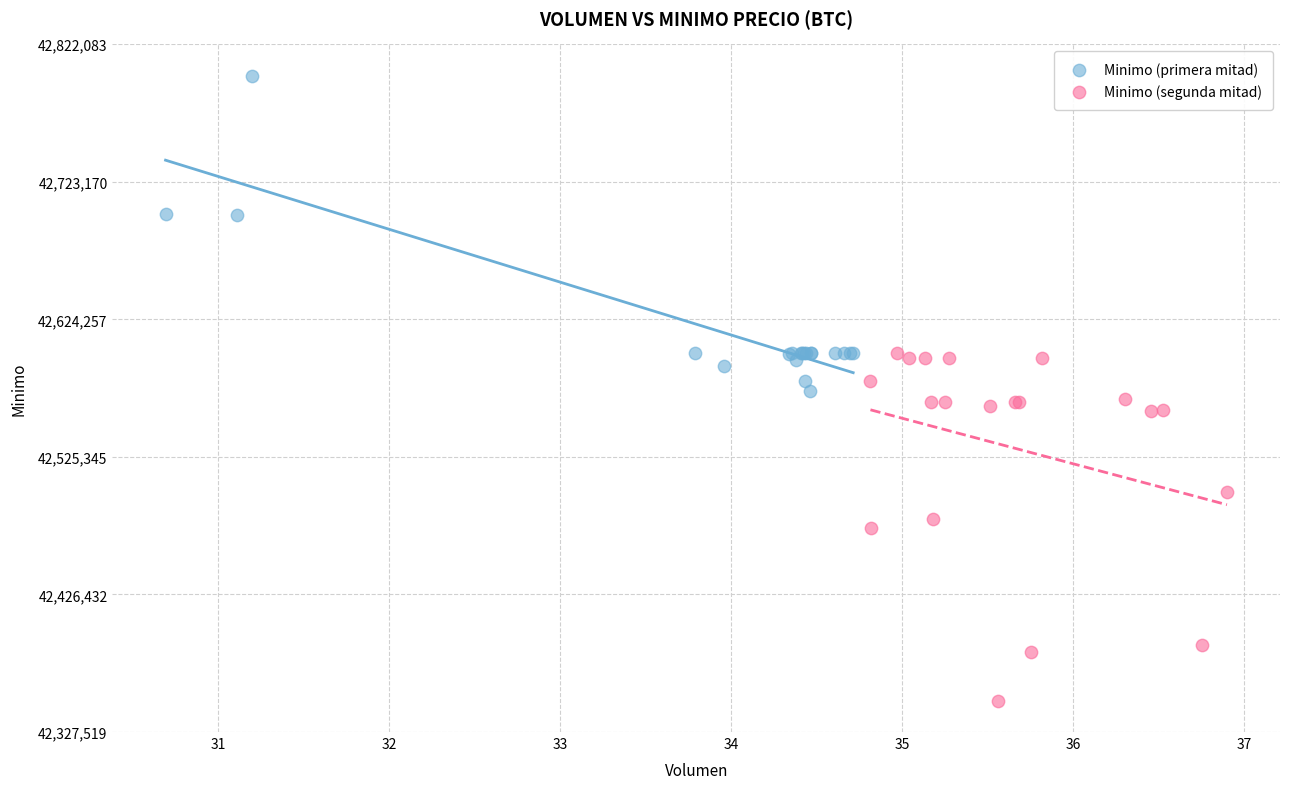

Which series reaches the minimum Y coordinate?

Minimo (segunda mitad)